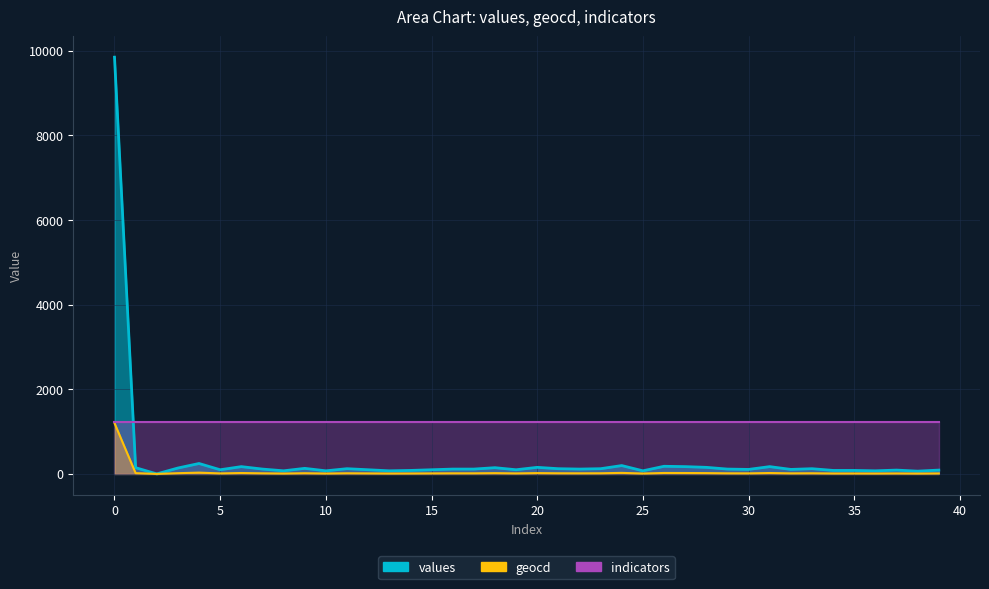

True or false: geocd has a value of 9 at 23.

False